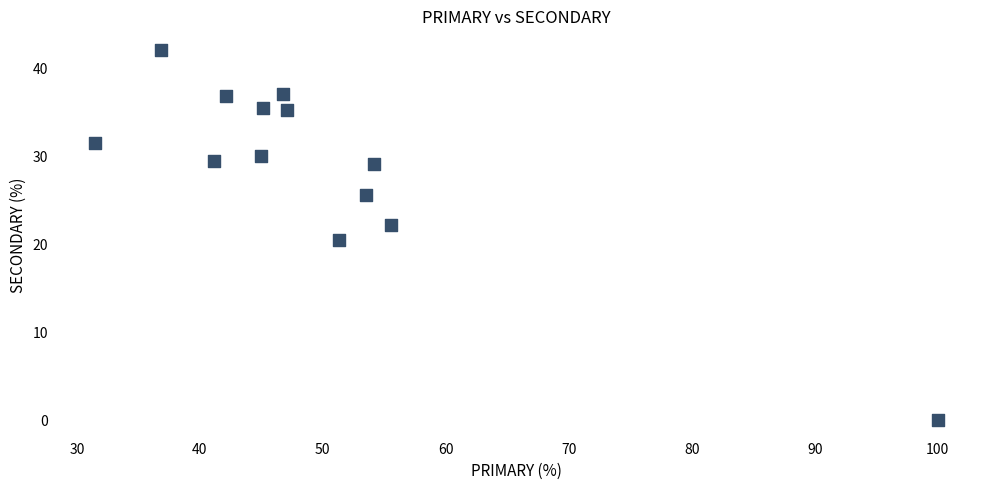

What Y value in the scatter plot is closest to 21?

20.5